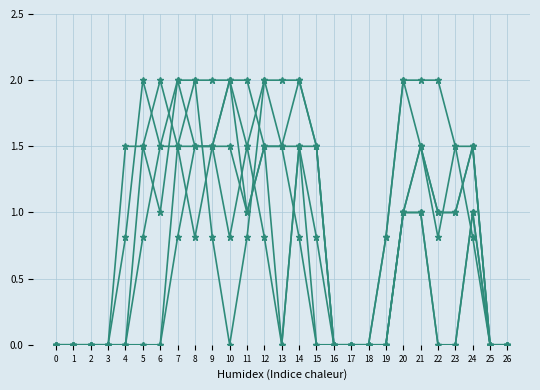

The col_8 series shows 1.5 at 7. True or false?

True